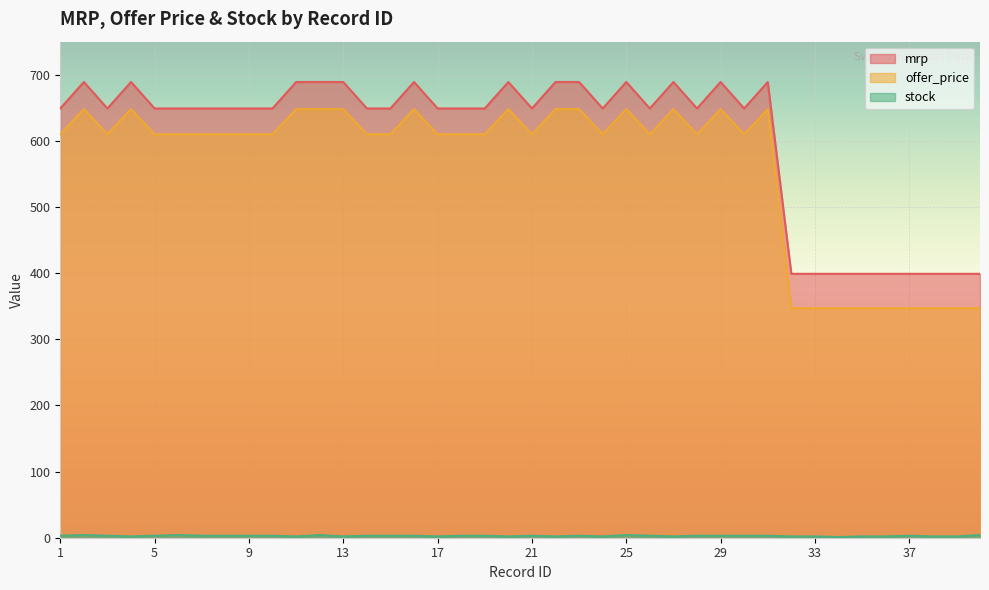

What is the sum of the offer_price values at 32 and 26?

957